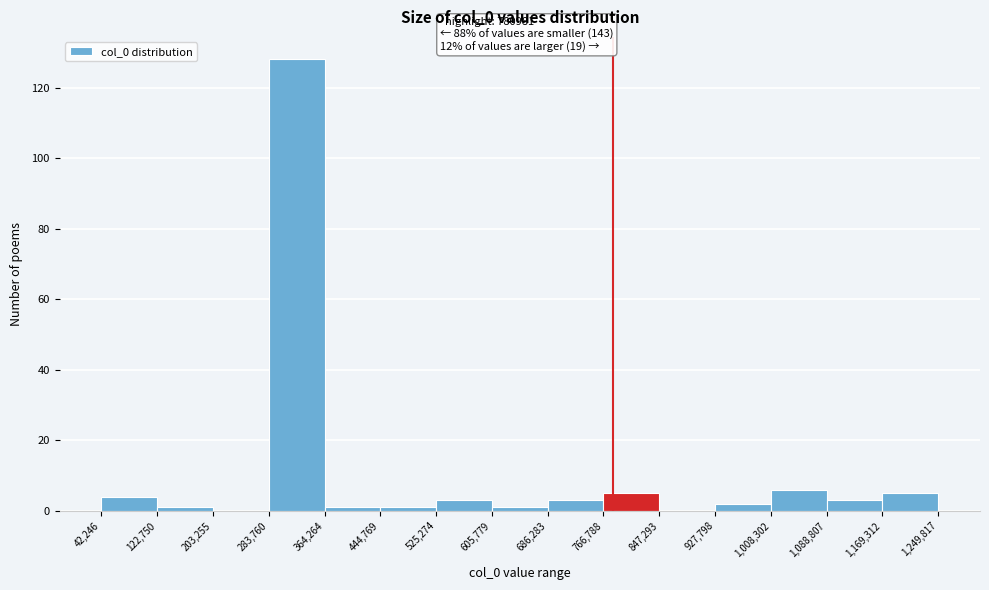

Which range on the x-axis has the tallest bar?

283,760 to 364,264